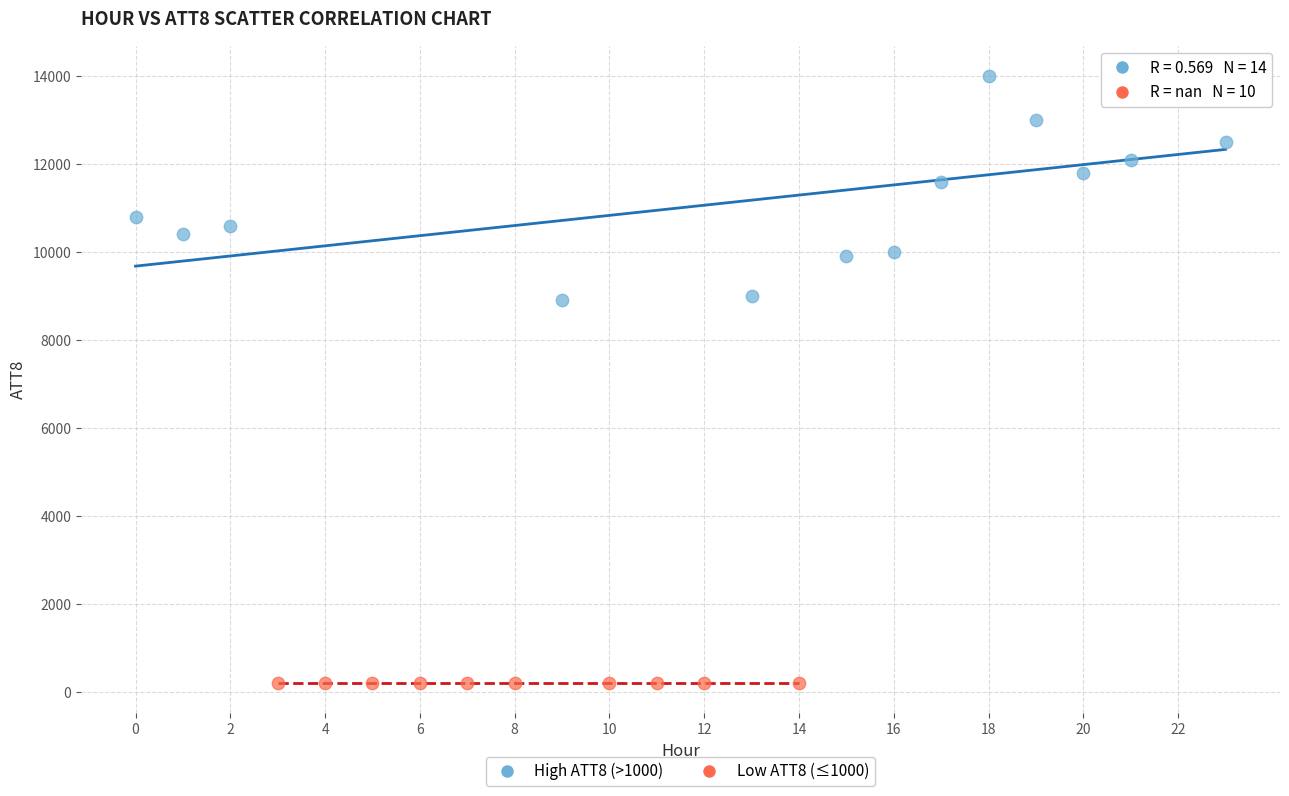

Which series reaches the minimum Y coordinate?

Low ATT8 (≤1000)